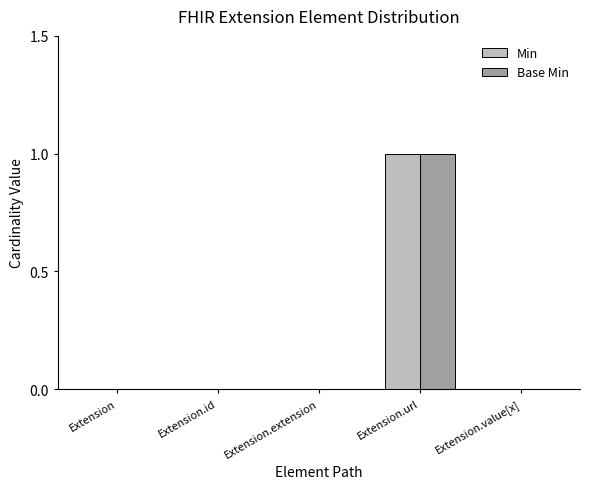

Reading left to right, list all the values displayed in this chart.

Min: Extension=0	Extension.id=0	Extension.extension=0	Extension.url=1	Extension.value[x]=0
Base Min: Extension=0	Extension.id=0	Extension.extension=0	Extension.url=1	Extension.value[x]=0